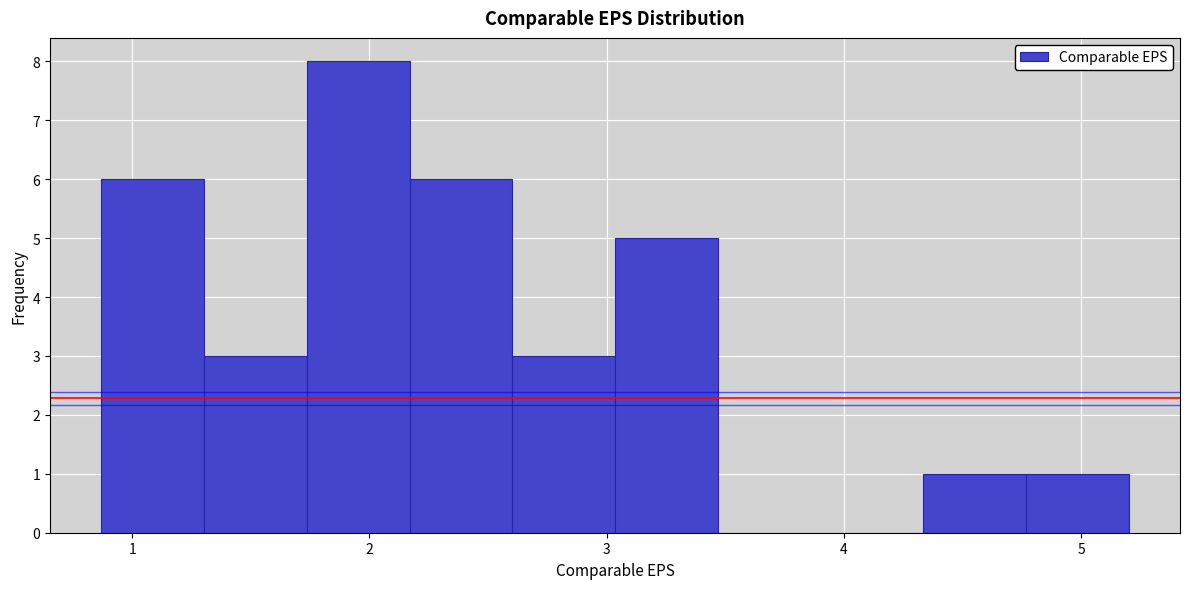

Reading left to right, transcribe this chart: for each bar, give the range it covers on the x-axis and its height. Neither the bar edges nor the heights are printed on the chart, so give them approximately, as read against the axes.

0.9 to 1.3: 6
1.3 to 1.7: 3
1.7 to 2.2: 8
2.2 to 2.6: 6
2.6 to 3.0: 3
3.0 to 3.5: 5
3.5 to 3.9: 0
3.9 to 4.3: 0
4.3 to 4.8: 1
4.8 to 5.2: 1